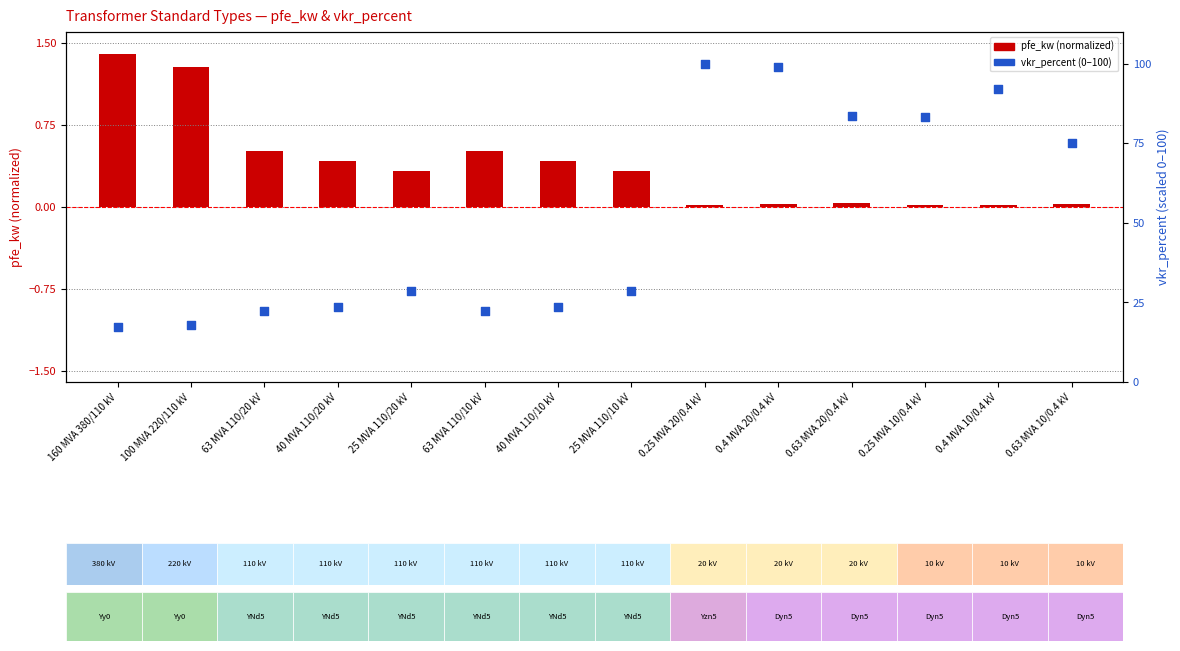

Which series has the largest total across all categories?

vkr_percent (scaled 0-100)